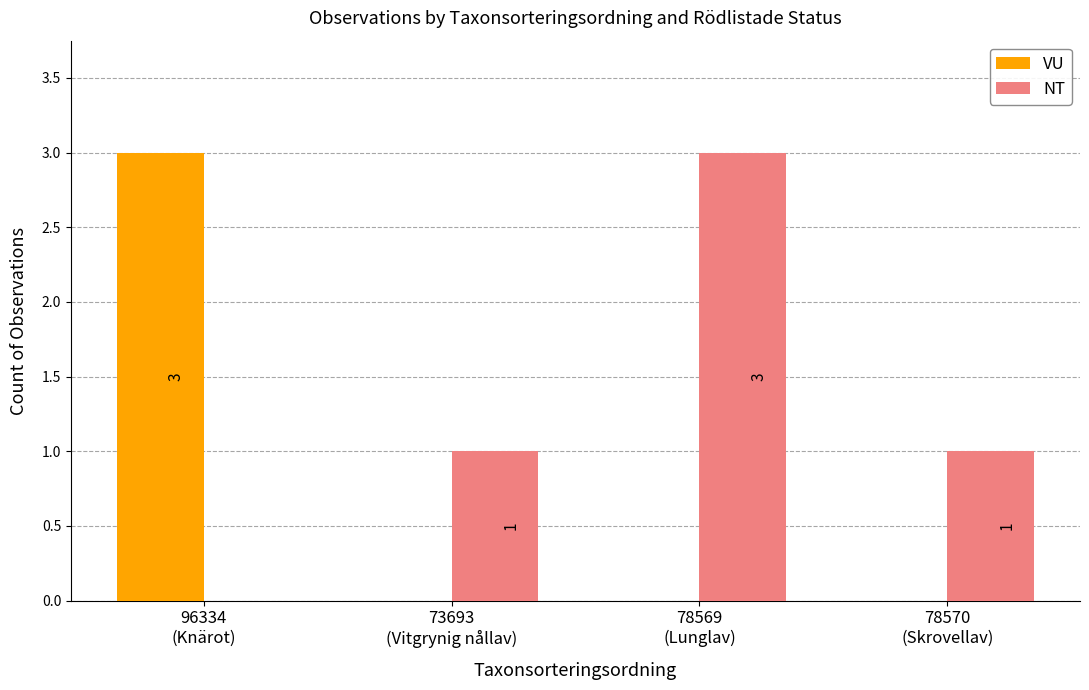

What is the sum of all NT values?

5